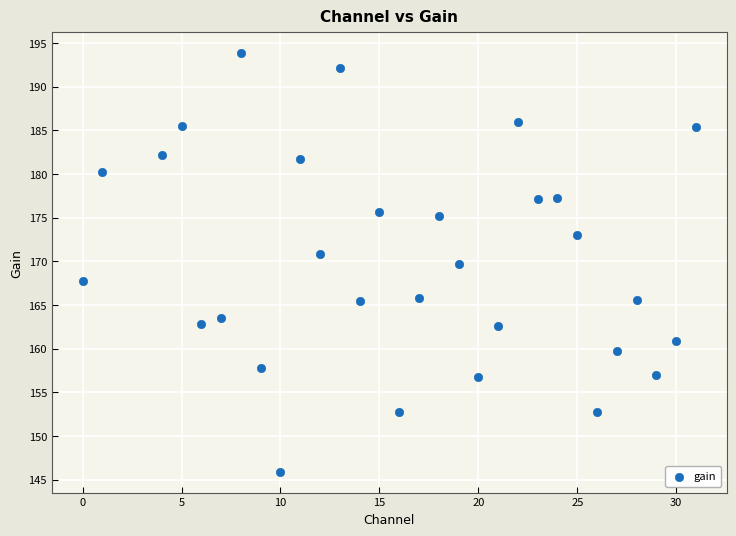

What is the range of X values (max minus min)?

31.0